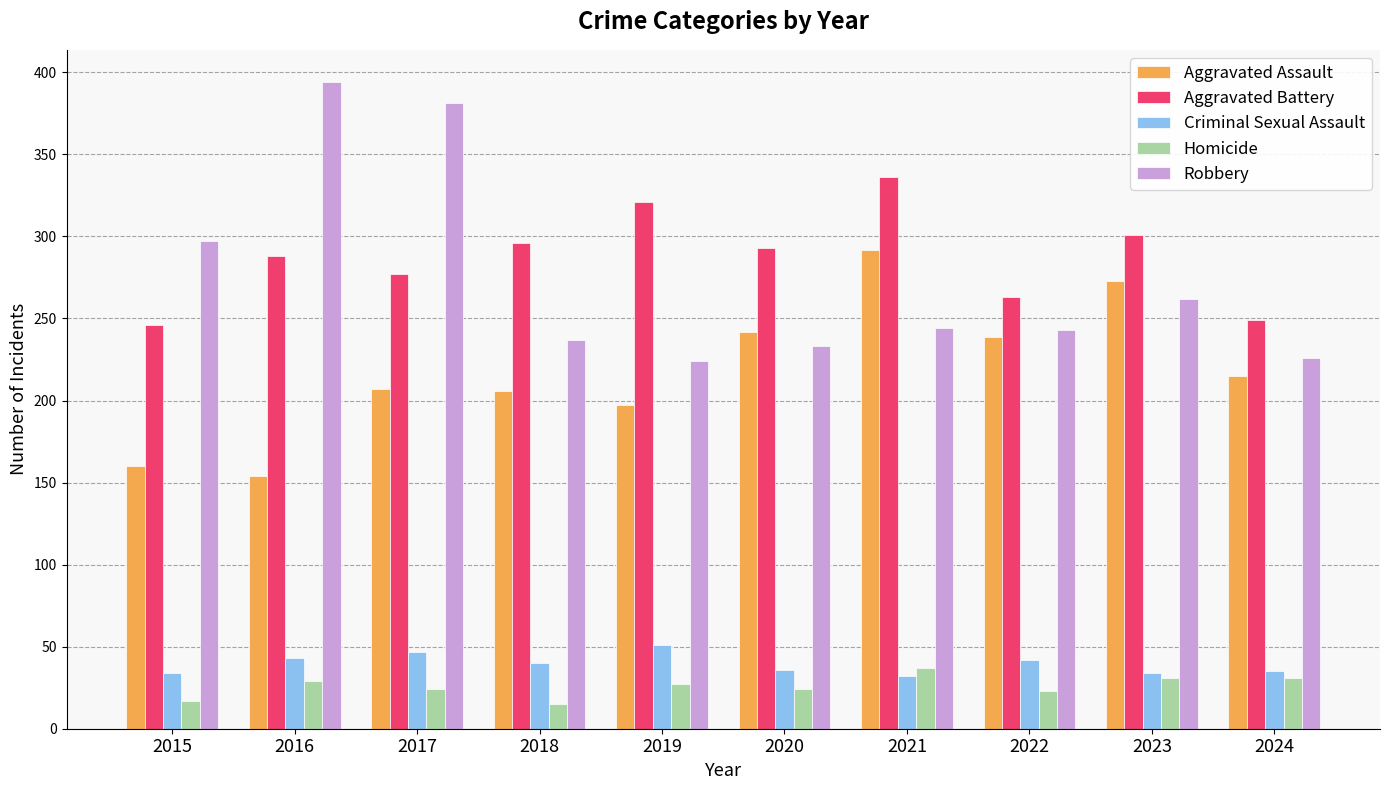

At 2015, list the series in order from smallest to largest.

Homicide, Criminal Sexual Assault, Aggravated Assault, Aggravated Battery, Robbery